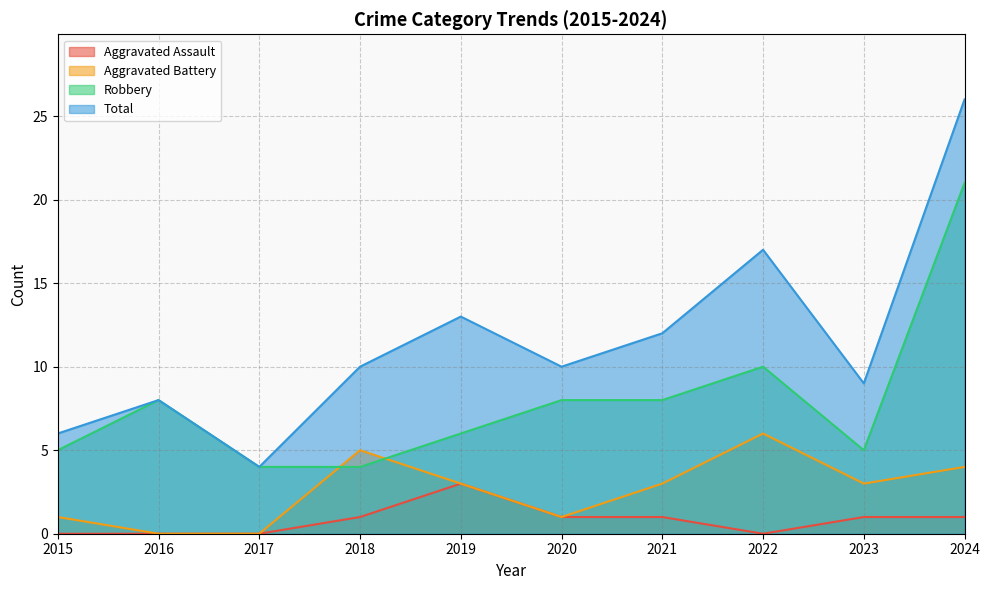

Which series changed the most between 2016 and 2018?

Aggravated Battery